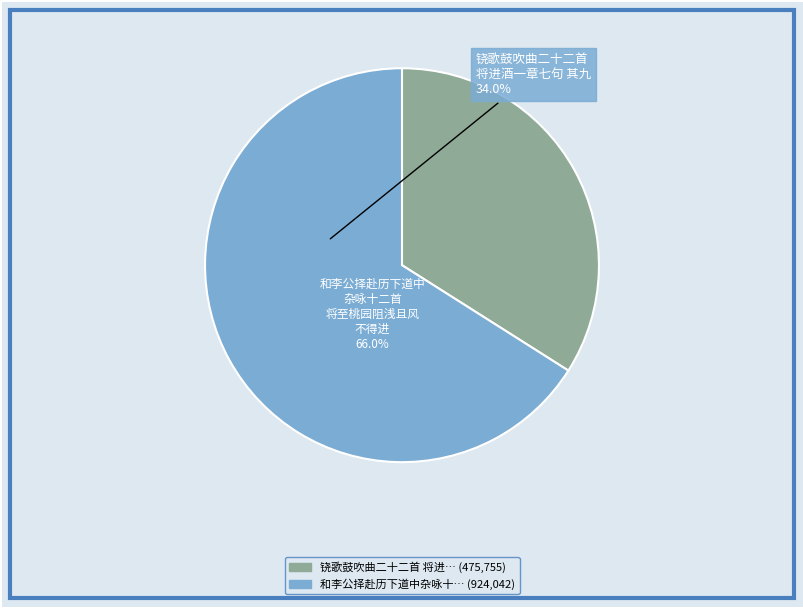

Is there any slice that represents more than half of the pie?

Yes